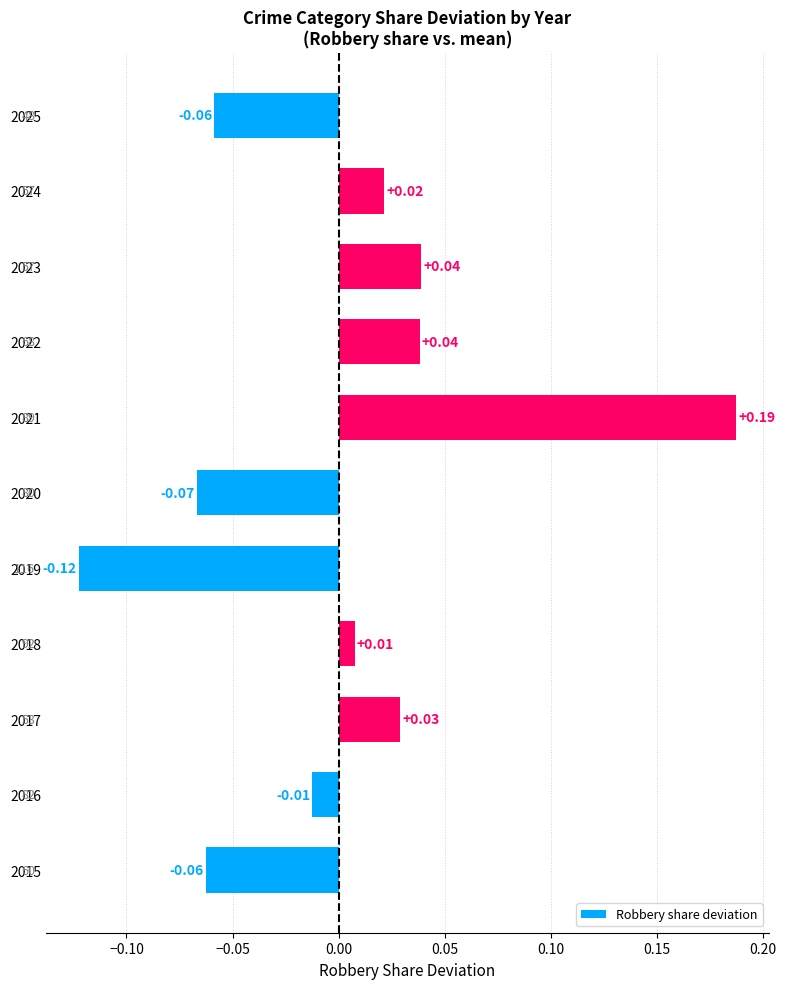

How many values are below 0?

5